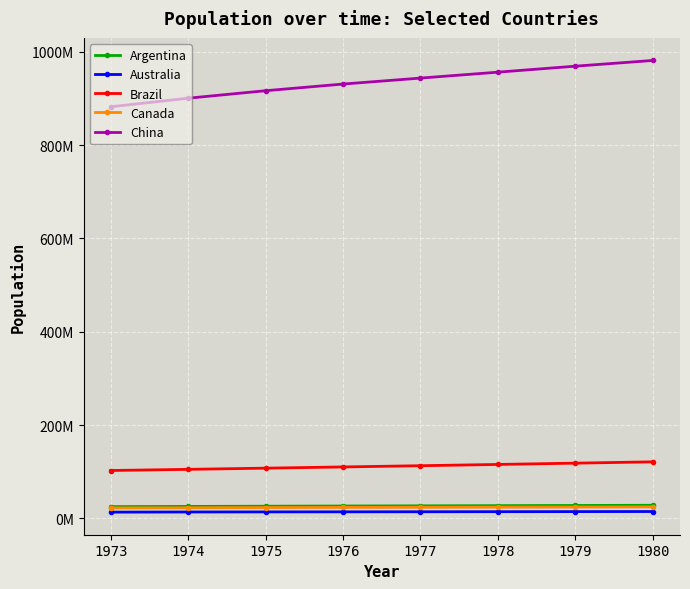

Reading left to right, list all the values displayed in this chart.

Argentina: 1973=25213388	1974=25644506	1975=26066975	1976=26477152	1977=26878565	1978=27277741	1979=27684534	1980=28105888
Australia: 1973=13380000	1974=13723000	1975=13893000	1976=14033000	1977=14192000	1978=14358000	1979=14514000	1980=14692000
Brazil: 1973=102584278	1974=105069367	1975=107612100	1976=110213082	1977=112867867	1978=115577669	1979=118342626	1980=121159761
Canada: 1973=22369408	1974=22774087	1975=23209000	1976=23518000	1977=23796000	1978=24036000	1979=24277000	1980=24593000
China: 1973=881940000	1974=900350000	1975=916395000	1976=930685000	1977=943455000	1978=956165000	1979=969005000	1980=981235000